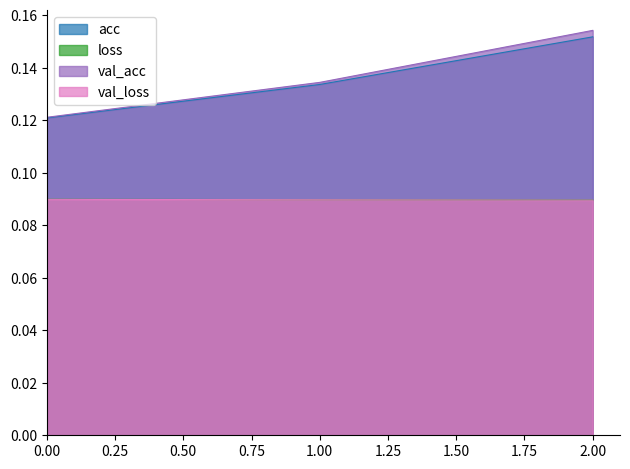

Reading left to right, what are all the values shown in this chart?

acc: 0.1	0.1	0.2
loss: 0.1	0.1	0.1
val_acc: 0.1	0.1	0.2
val_loss: 0.1	0.1	0.1